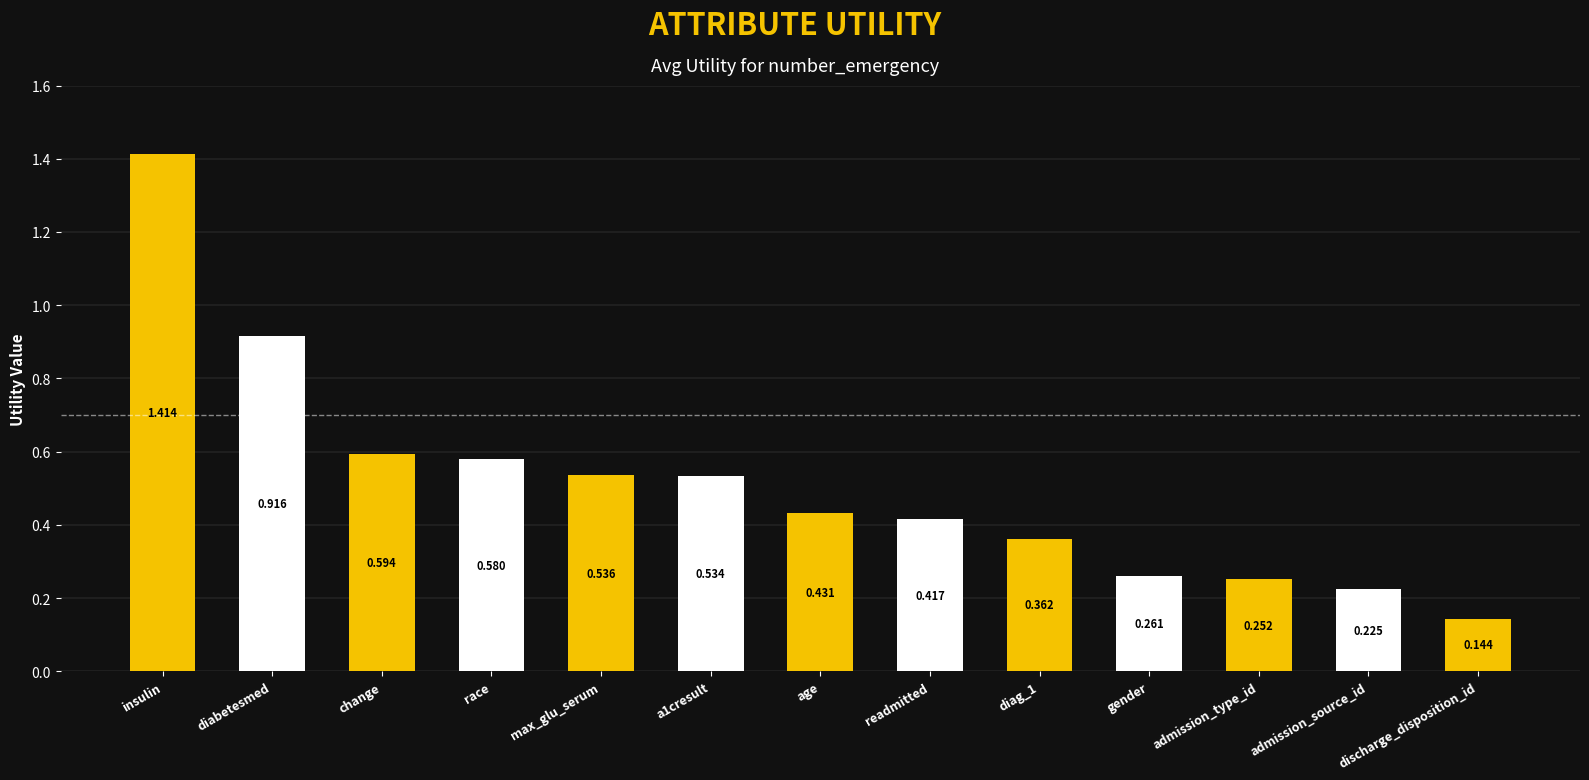

What is the label of the 1st bar from the right?

discharge_disposition_id